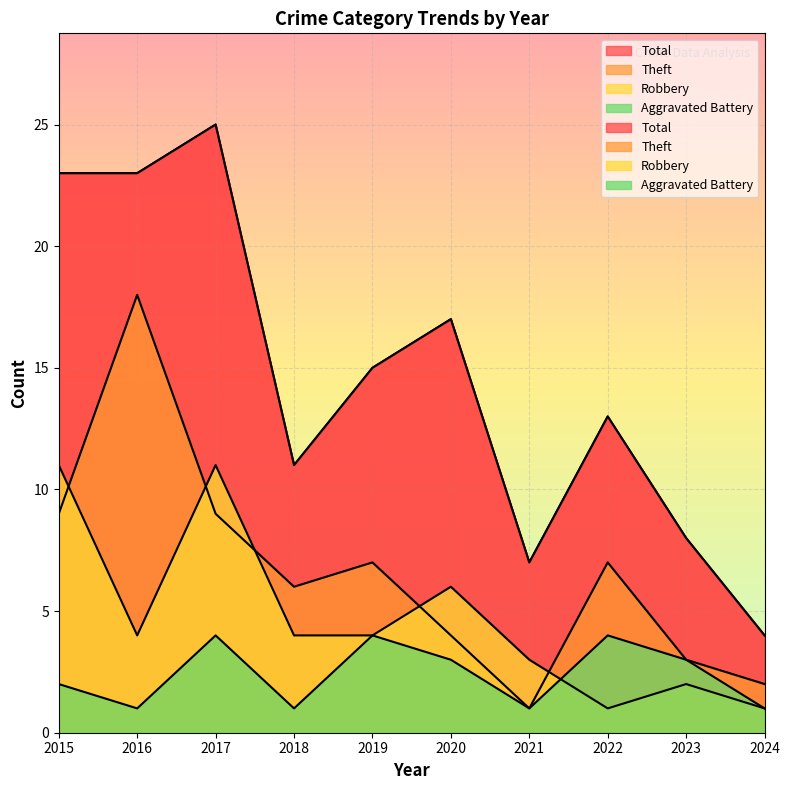

Where does the Robbery series first go above 4?

2015